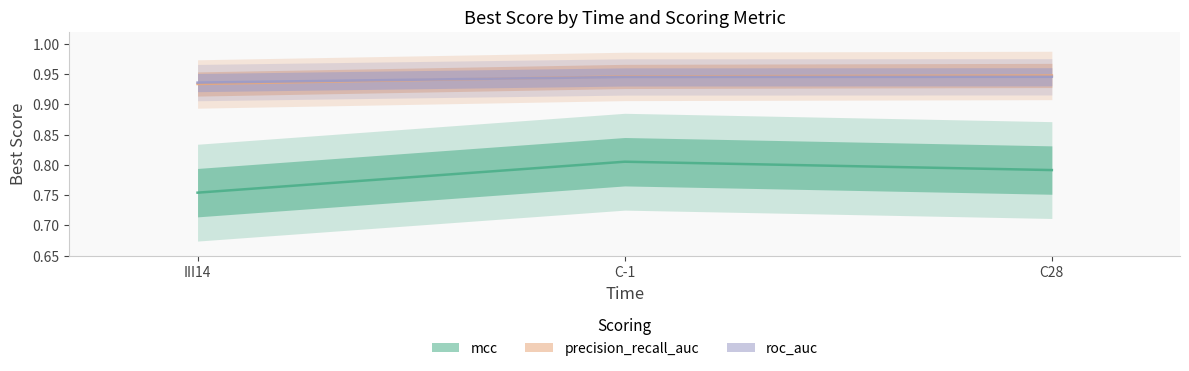

The value of precision_recall_auc at III14 is 0.5. True or false?

False